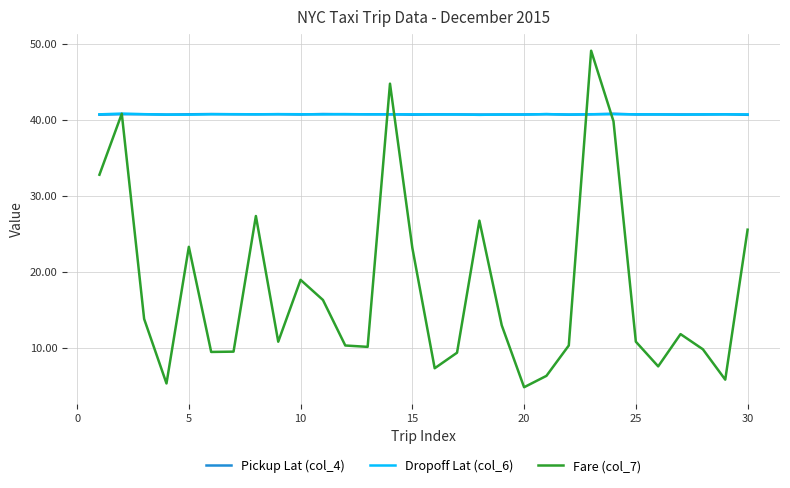

Which series has the widest spread of values?

Fare (col_7)